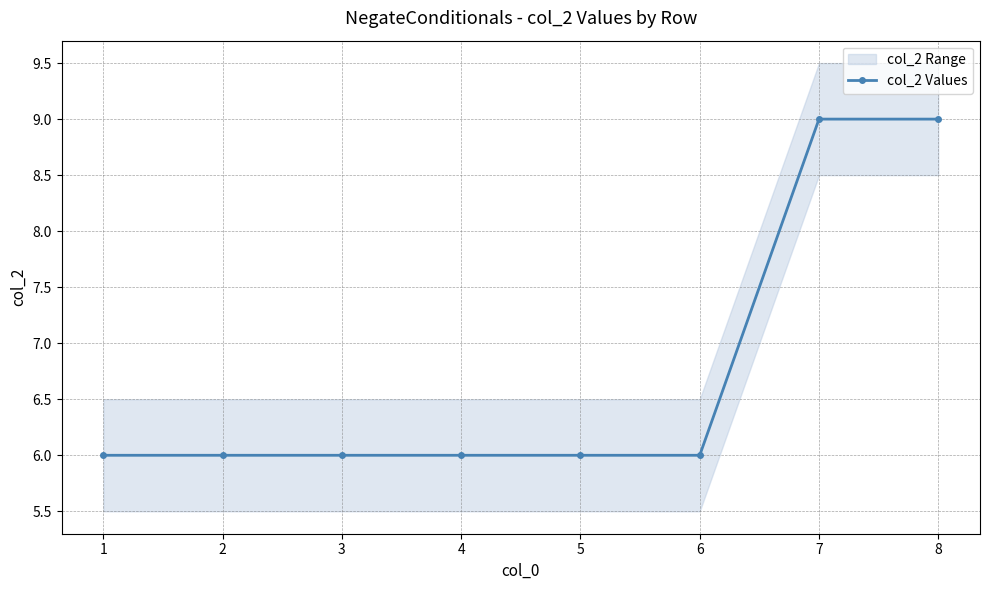

What is the maximum value shown in the chart?

9